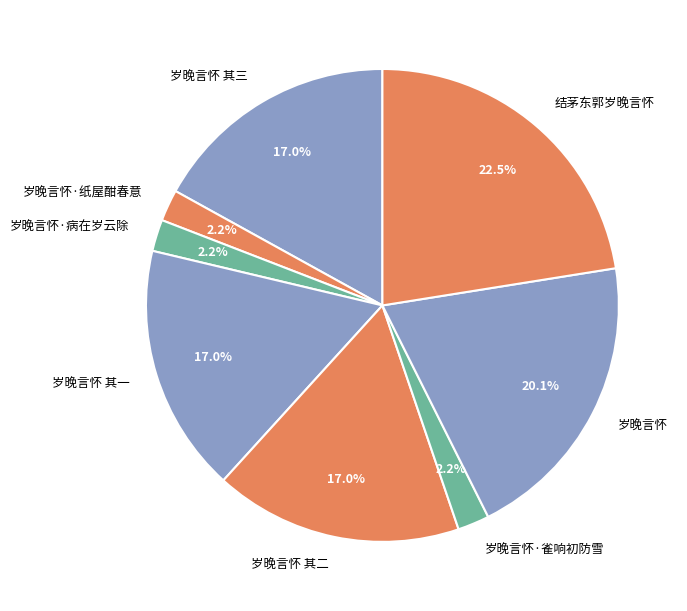

Which category has the biggest portion of the pie?

结茅东郭岁晚言怀